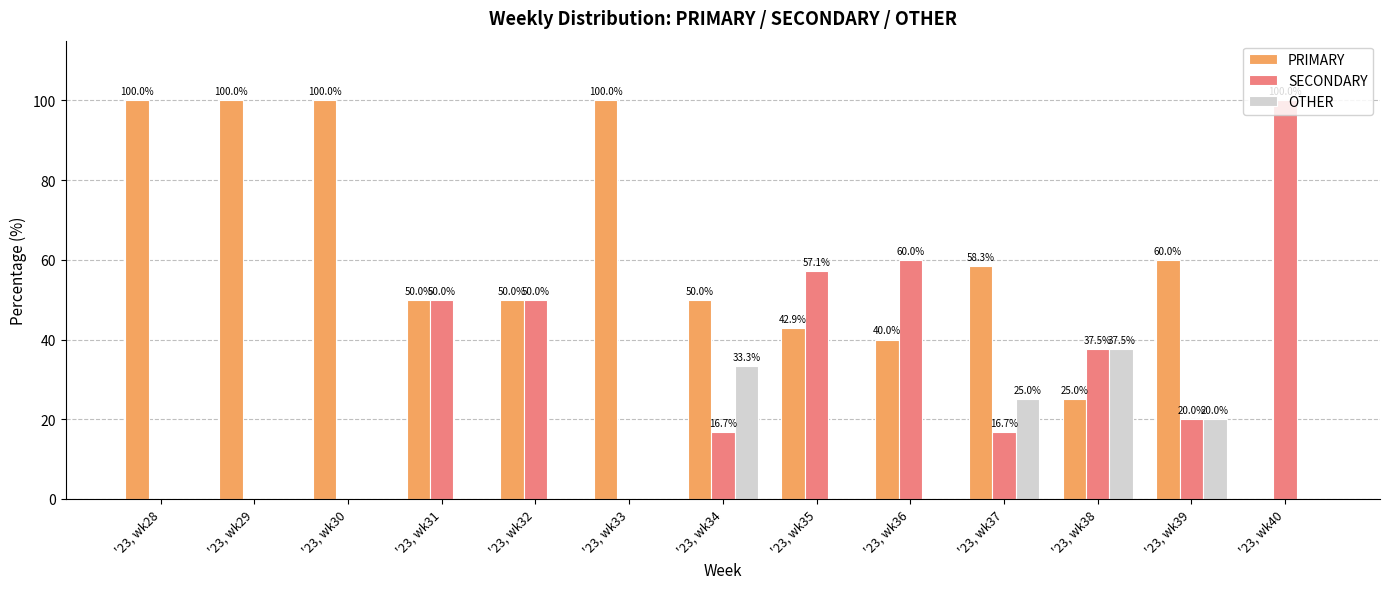

How many values in PRIMARY are above zero?

12